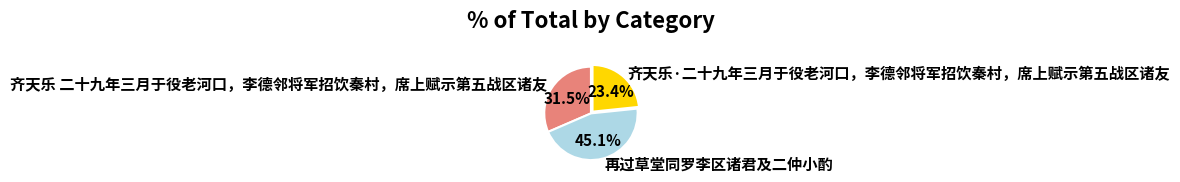

Rank the categories by value from highest to lowest.

再过草堂同罗李区诸君及二仲小酌, 齐天乐 二十九年三月于役老河口，李德邻将军招饮秦村，席上赋示第五战区诸友, 齐天乐·二十九年三月于役老河口，李德邻将军招饮秦村，席上赋示第五战区诸友